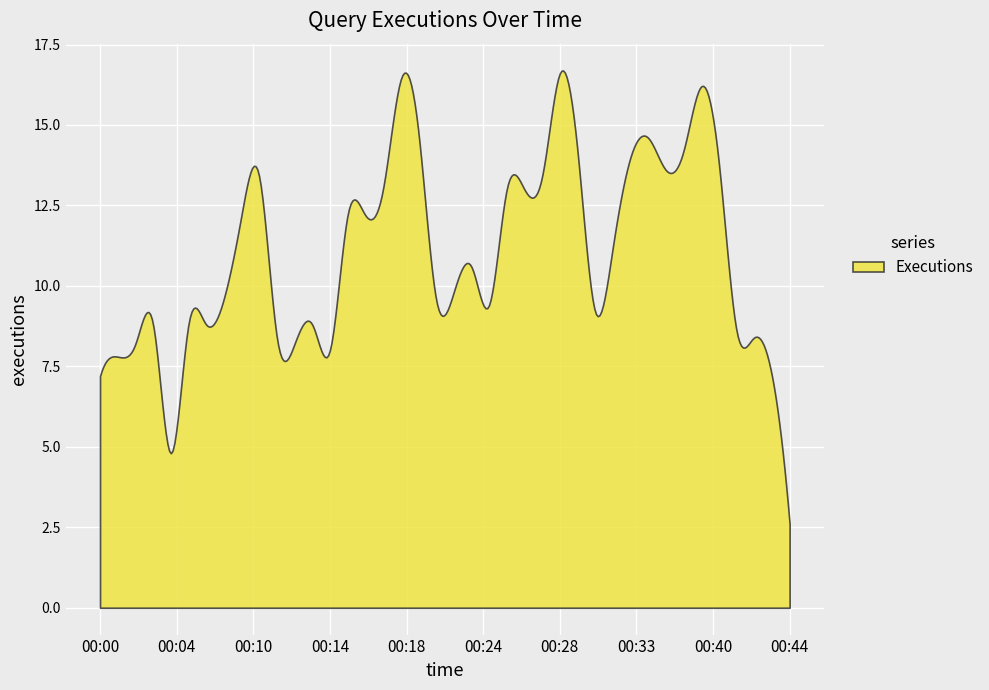

How many points are lower than both their immediate neighbors (excluding endpoints)?

9